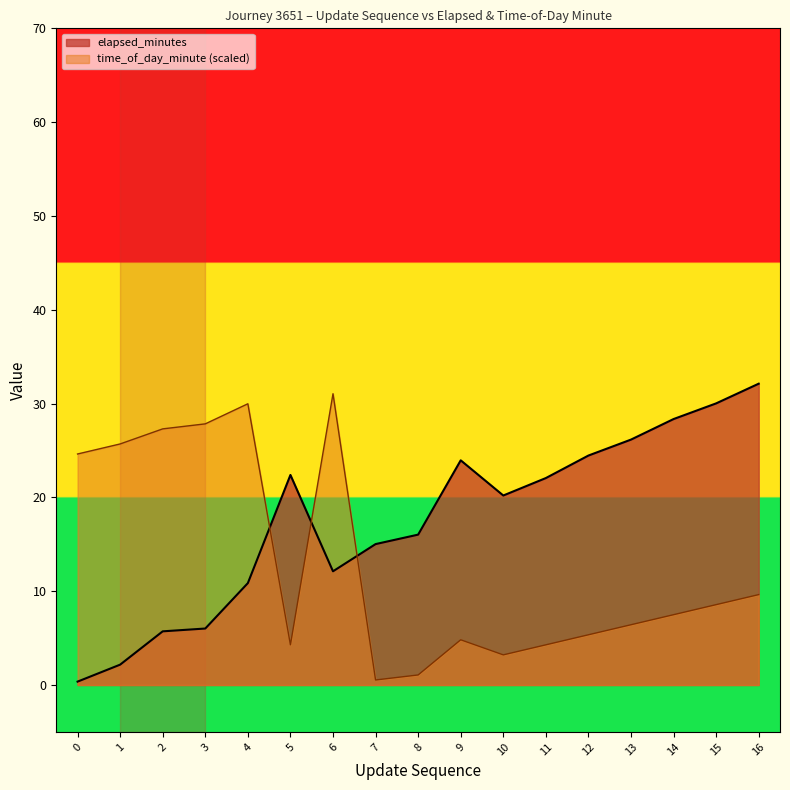

Rank the series by their maximum value, from lowest to highest.

time_of_day_minute (scaled), elapsed_minutes